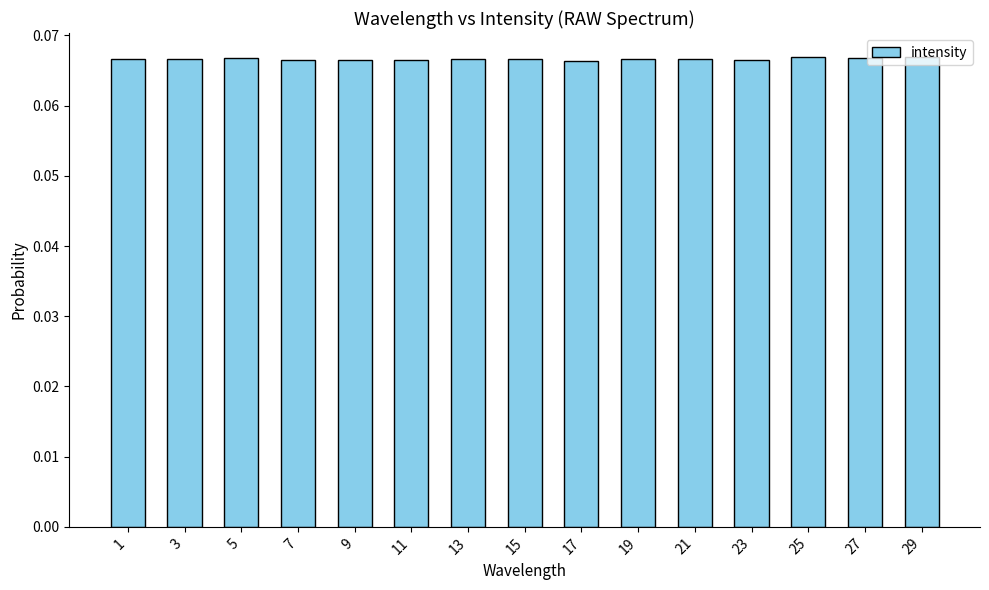

What is the sum of all values?

1.0